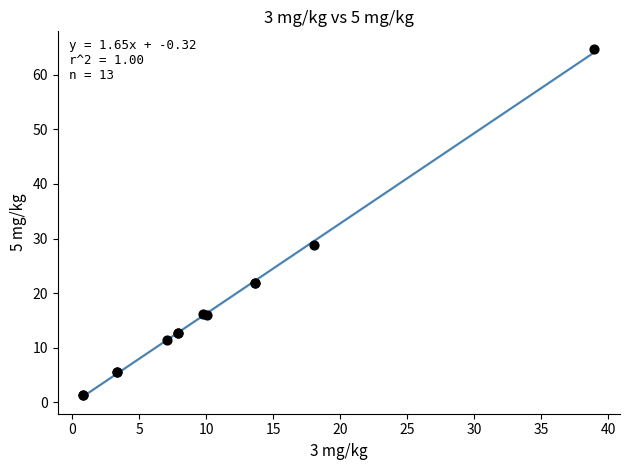

What Y value in the scatter plot is closest to 33?

28.8